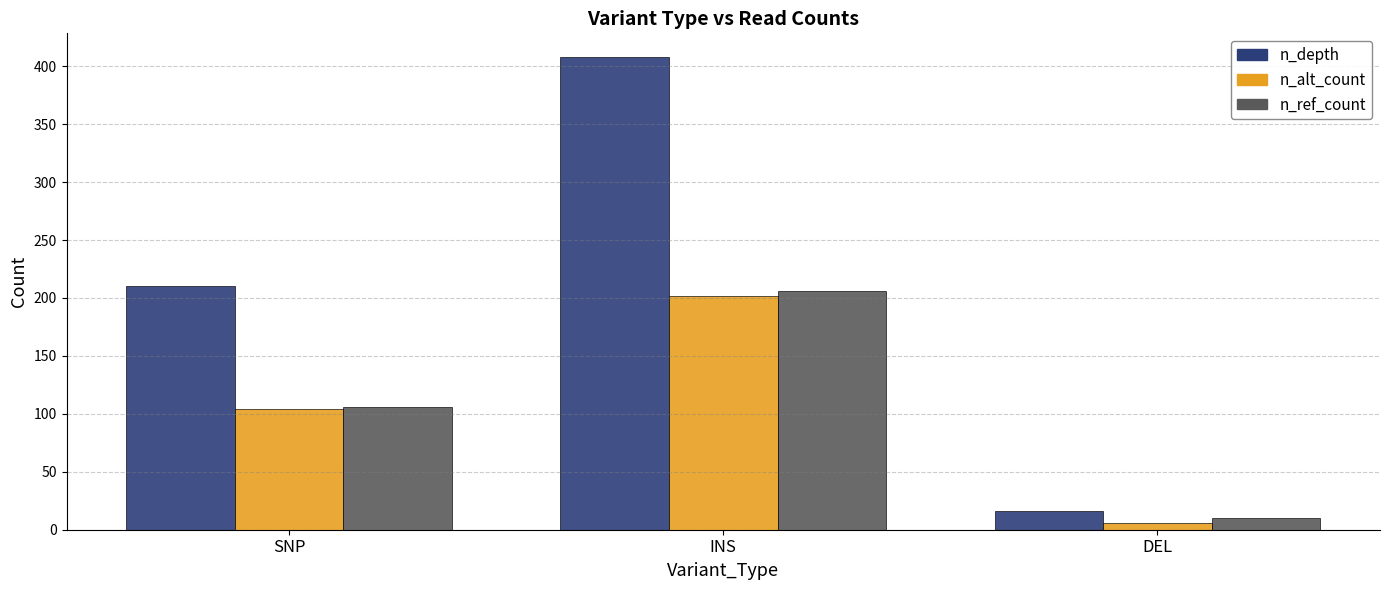

What is the difference between the highest and lowest values at INS?

206